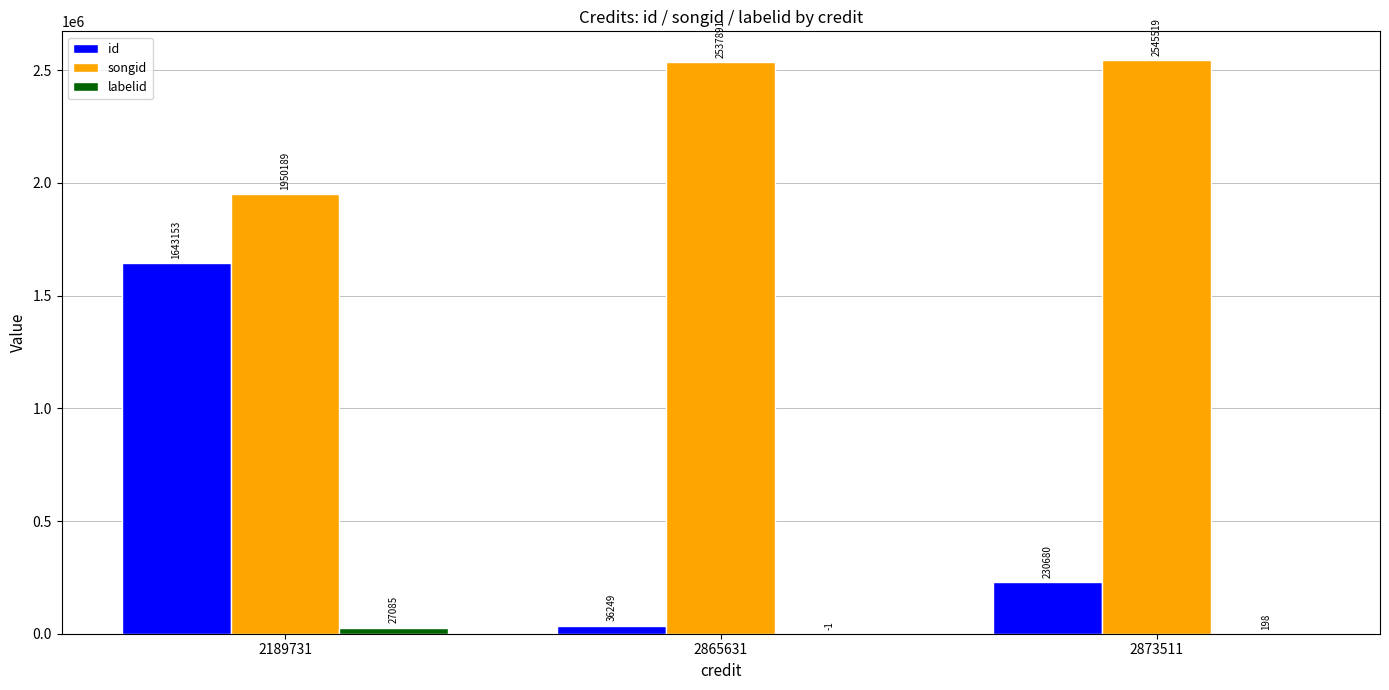

Which label corresponds to the largest value in the chart?

2873511